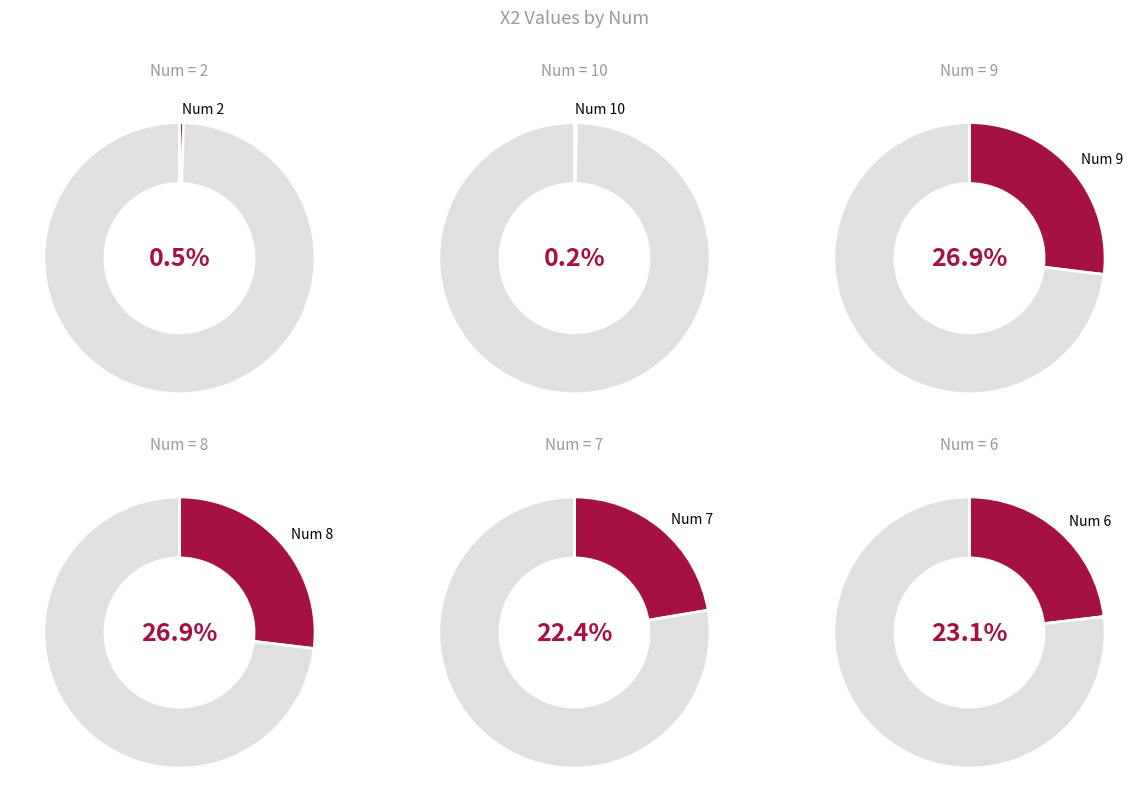

Does 10 represent more than half of the total?

No